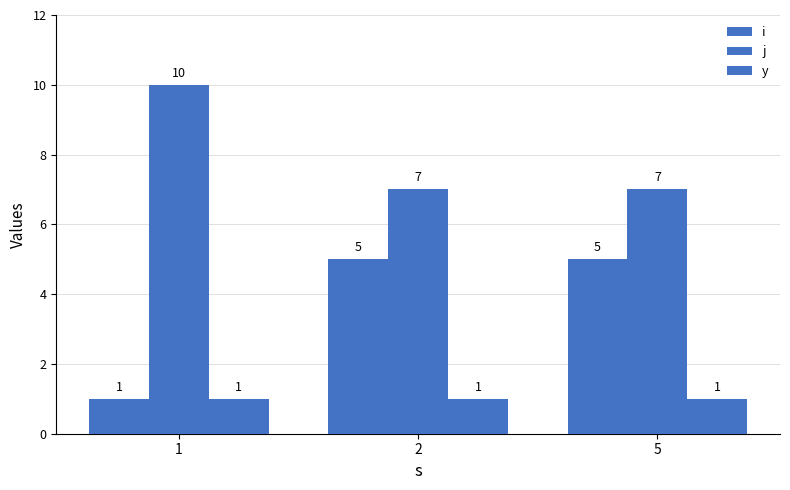

Read the i value at 1.

1